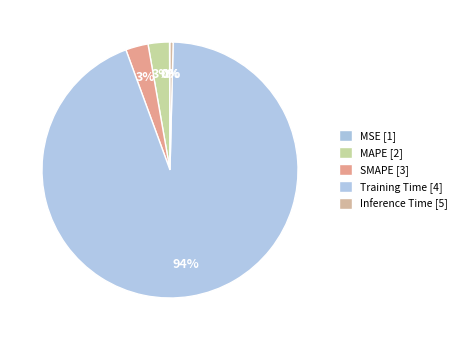

What percentage is NOT represented by Training Time?

6.0%